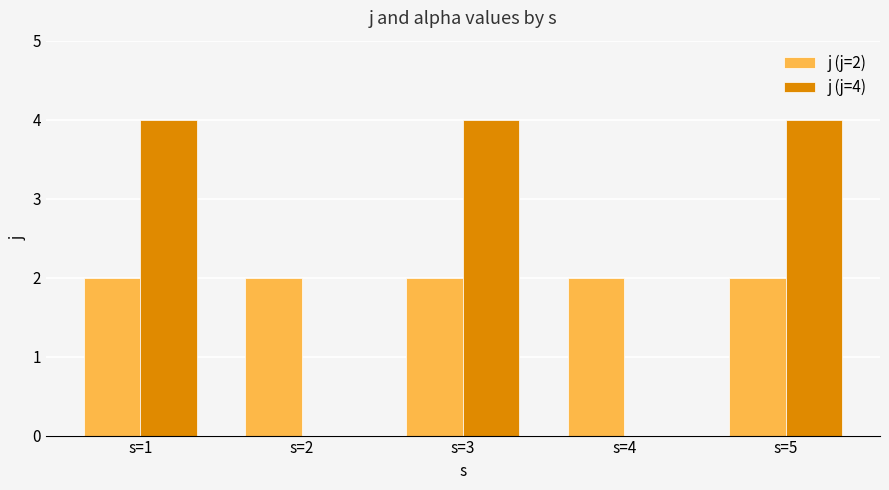

Which series has the largest total across all categories?

j (j=4)